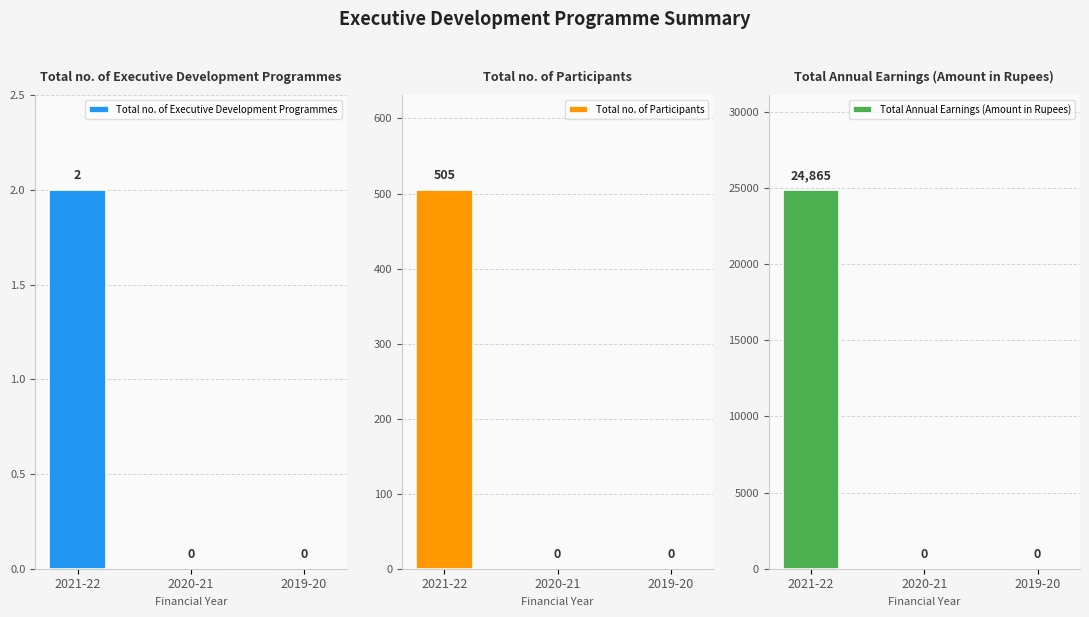

Which has a higher value, 2019-20 or 2021-22?

2021-22